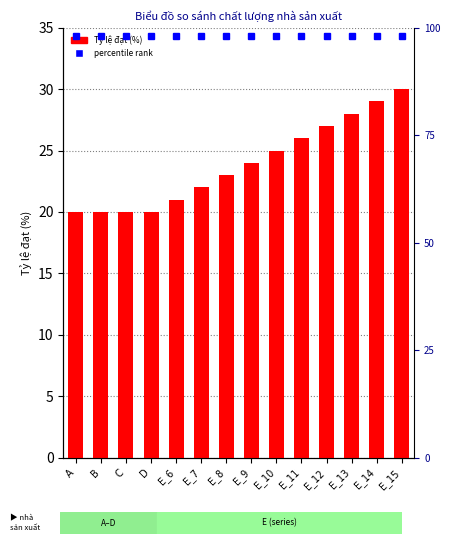

At which label is the value closest to 25?

E_10